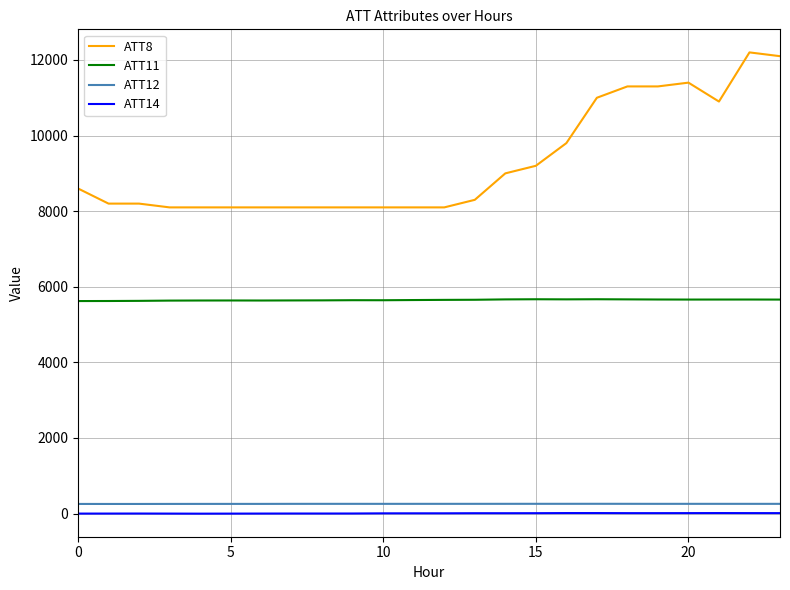

What is the lowest value of the ATT8 series?

8100.0